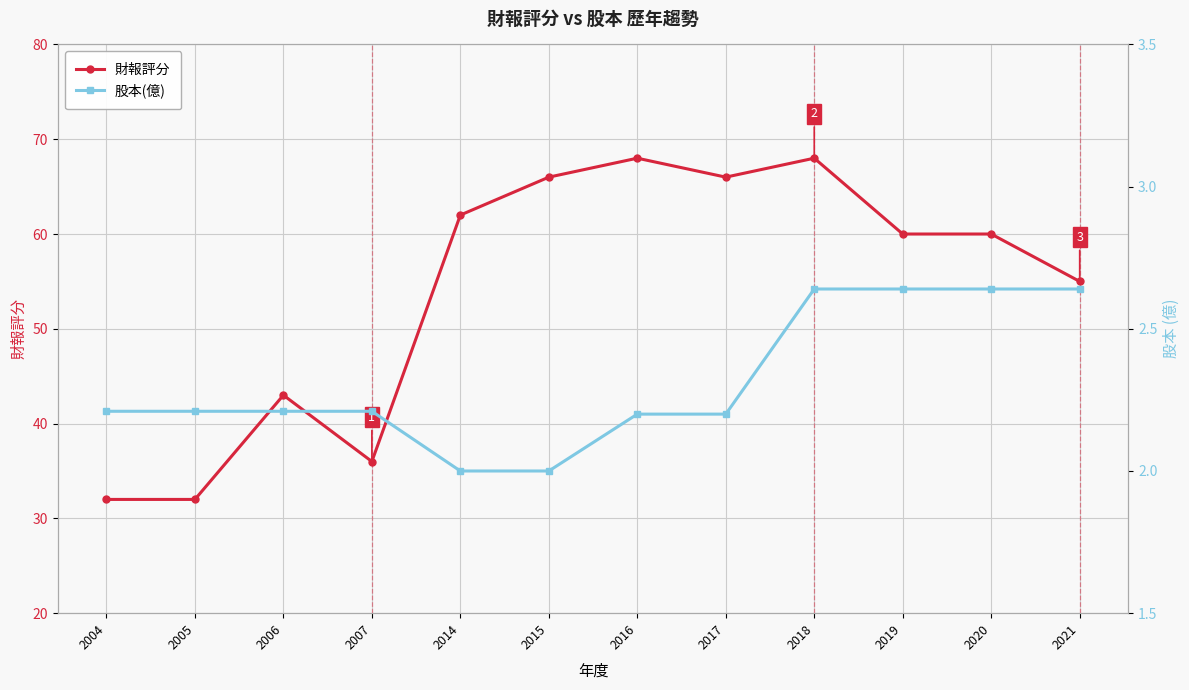

At how many categories does at least one series exceed 32?

10